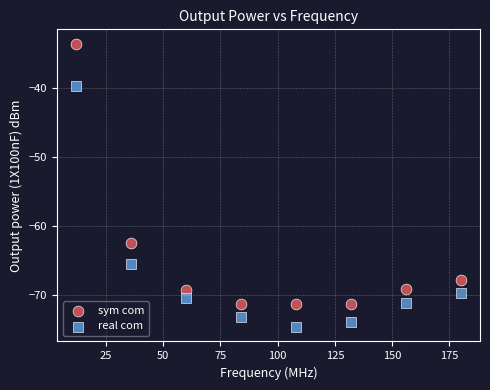

Which series contains the lowest Y value?

real com